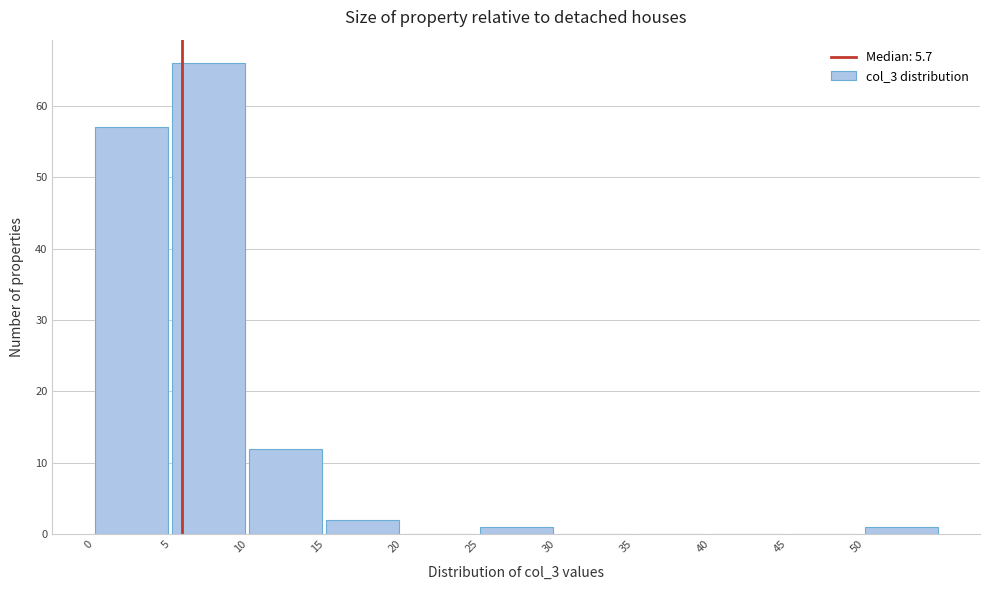

Which range on the x-axis has the tallest bar?

5 to 10